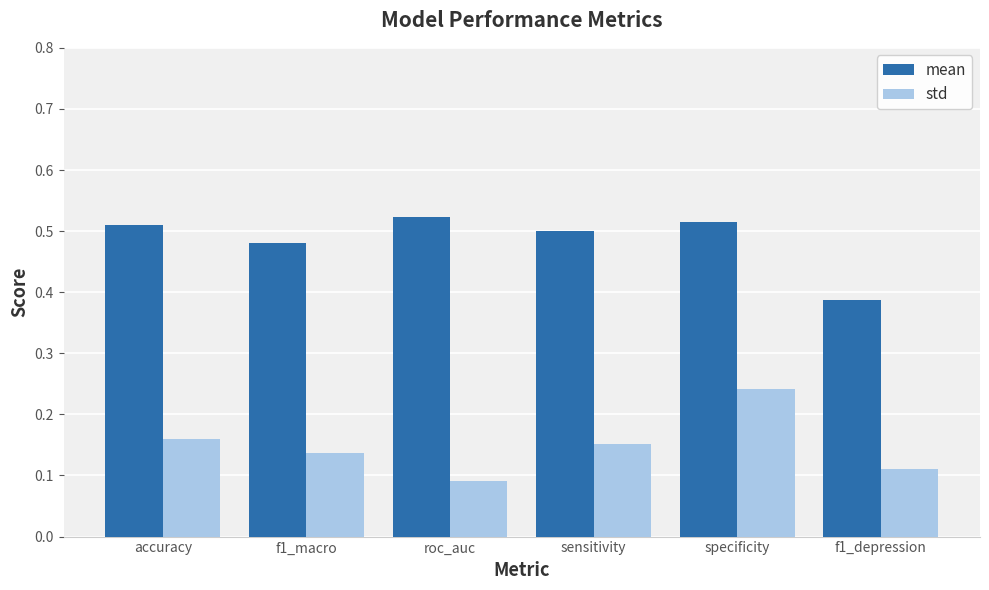

What is the difference between the highest and lowest values at sensitivity?

0.3